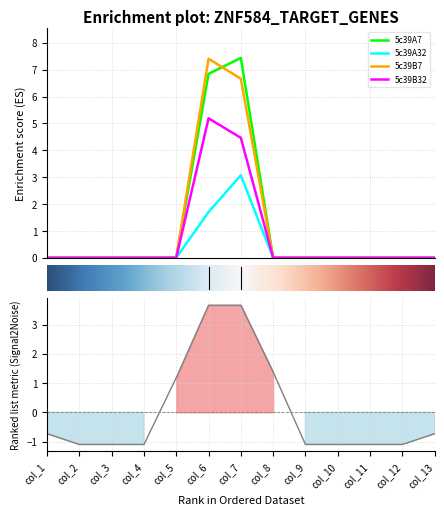

What are all the series names shown in the legend?

5c39A7, 5c39A32, 5c39B7, 5c39B32